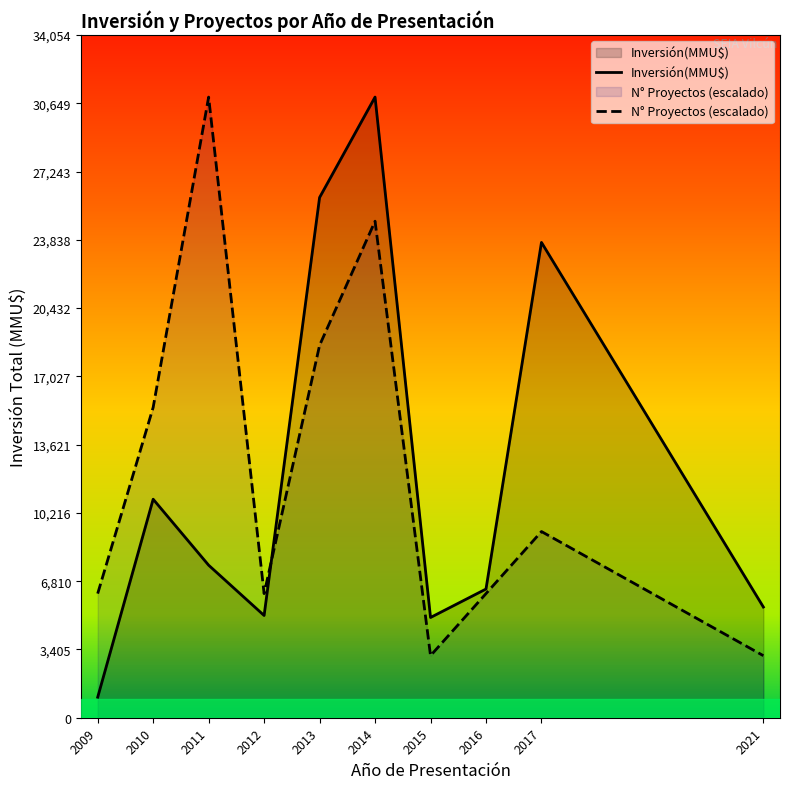

How many series are shown in this chart?

2